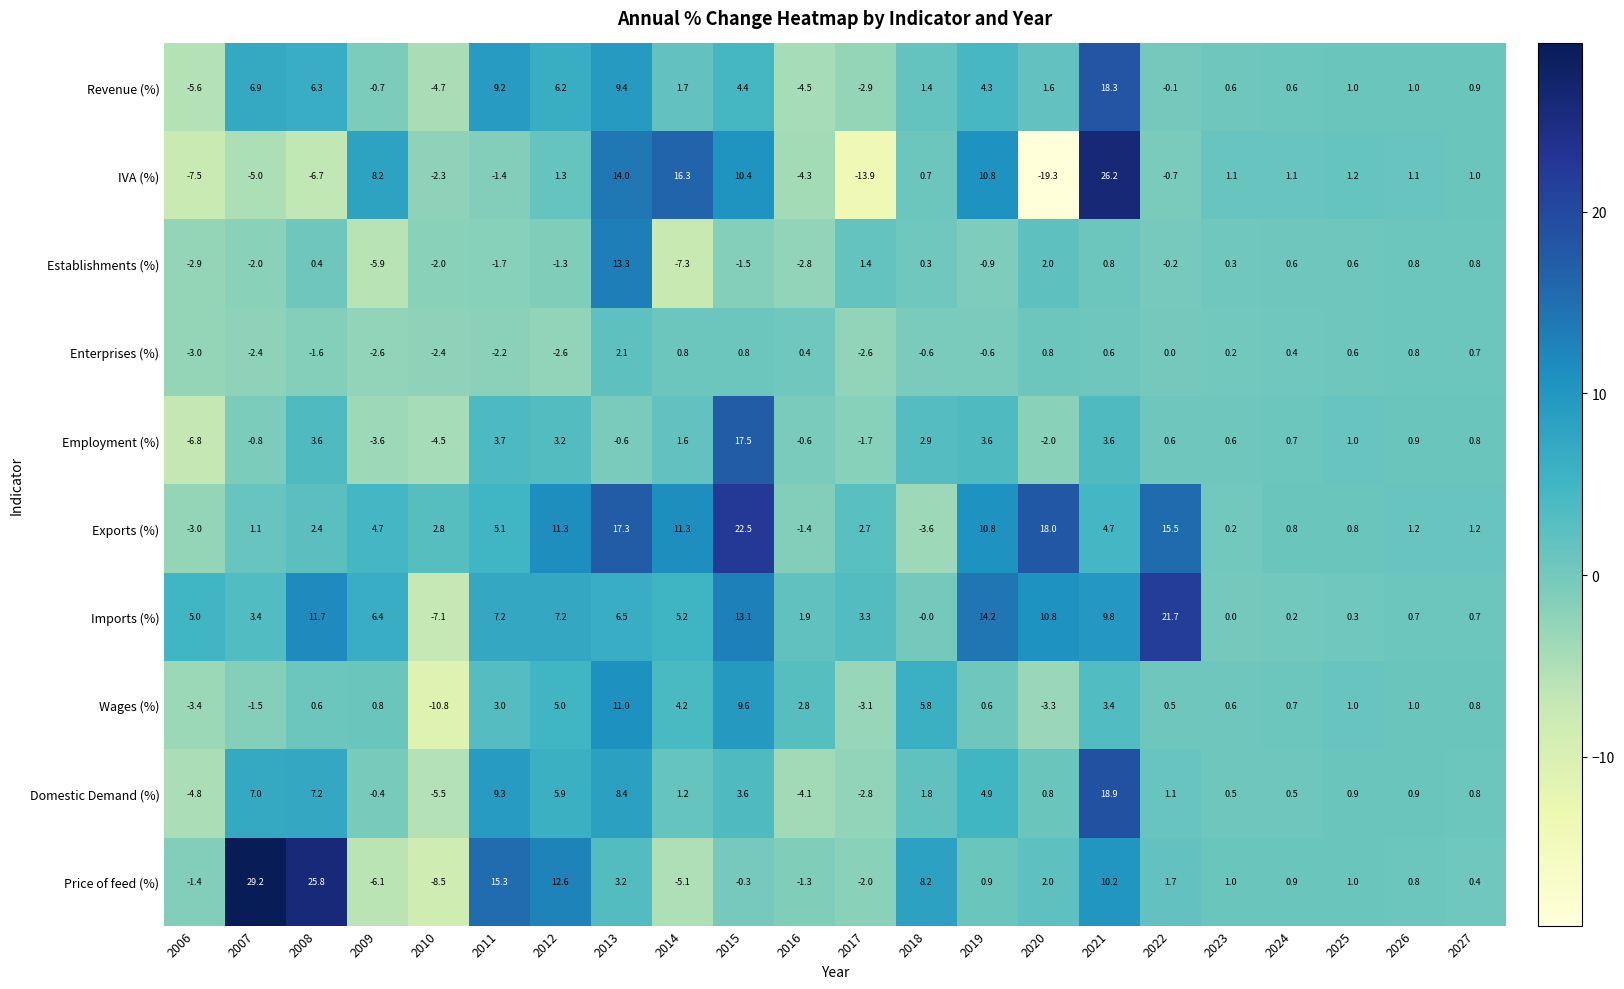

True or false: Price of feed (%) has a value of 8.2 at 2018.

True